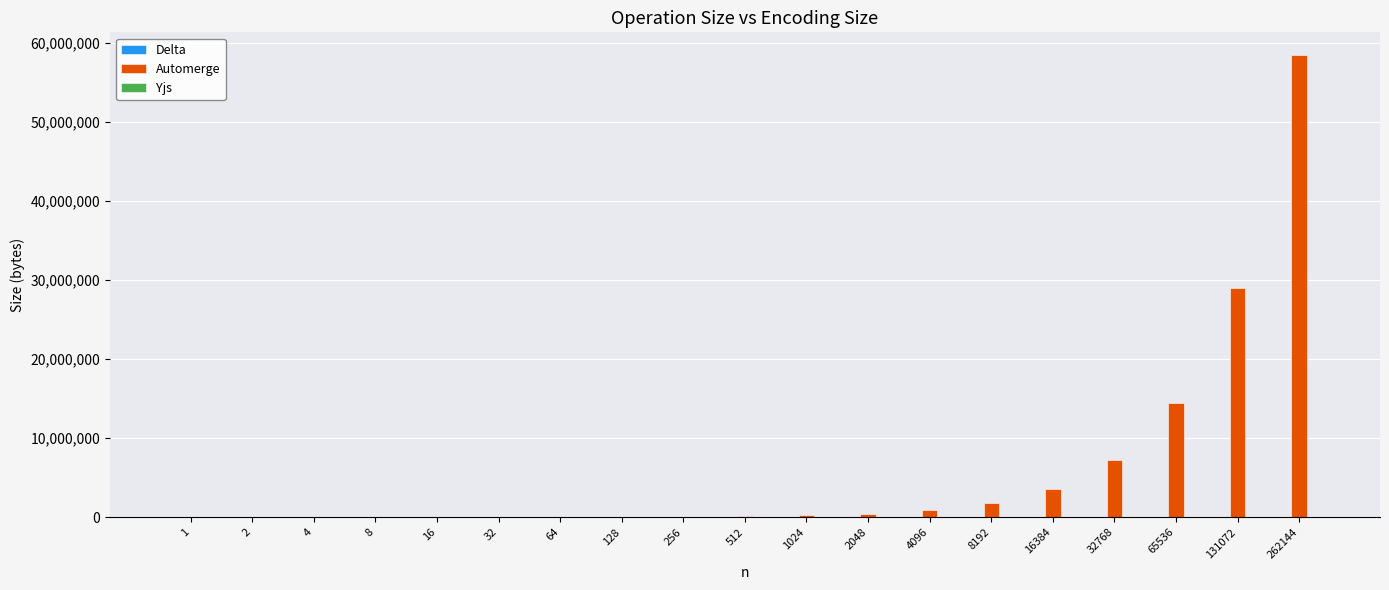

What is the sum of all Automerge values?

116068814